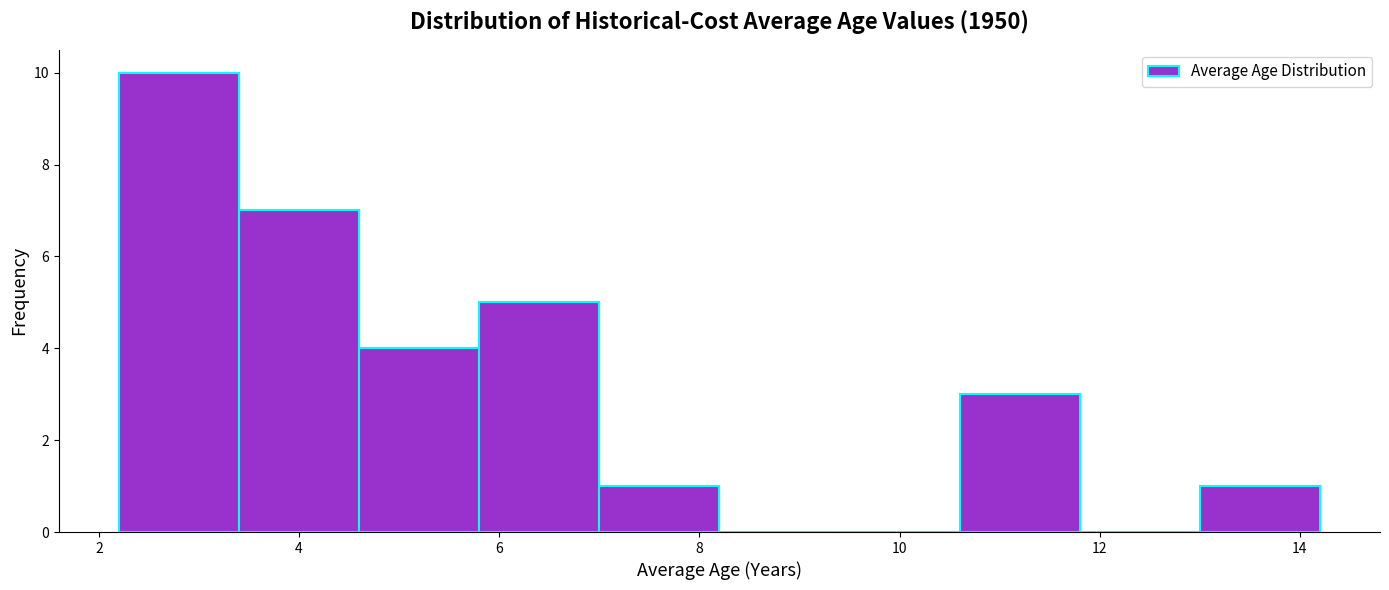

Reading left to right, list every bar in this chart as the range it spans on the x-axis followed by its height. The values are not printed on the chart, so give them approximately, as read against the axis.

2.2 to 3.4: 10
3.4 to 4.6: 7
4.6 to 5.8: 4
5.8 to 7.0: 5
7.0 to 8.2: 1
8.2 to 9.4: 0
9.4 to 10.6: 0
10.6 to 11.8: 3
11.8 to 13.0: 0
13.0 to 14.2: 1